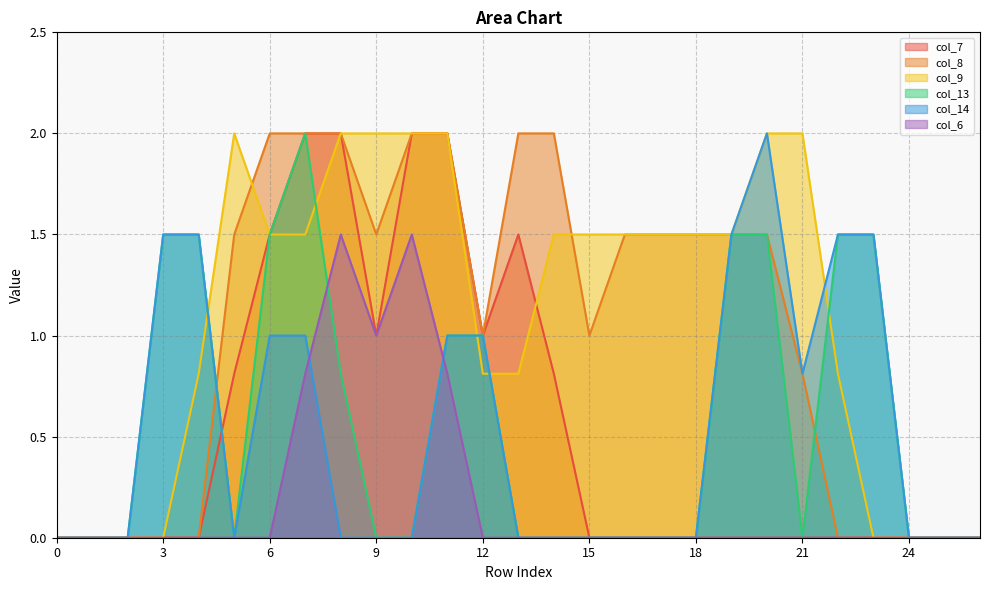

At which label does col_8 first exceed 1?

5